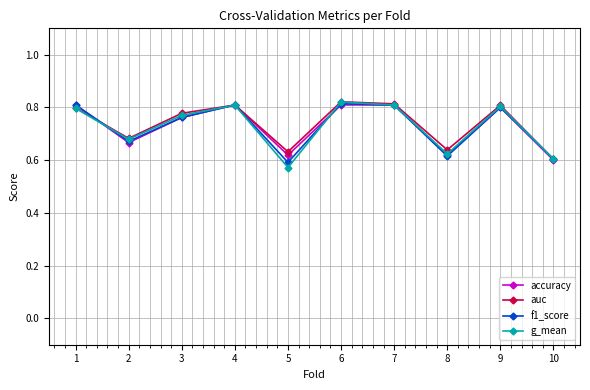

What is the total value across all series at 4?

3.2